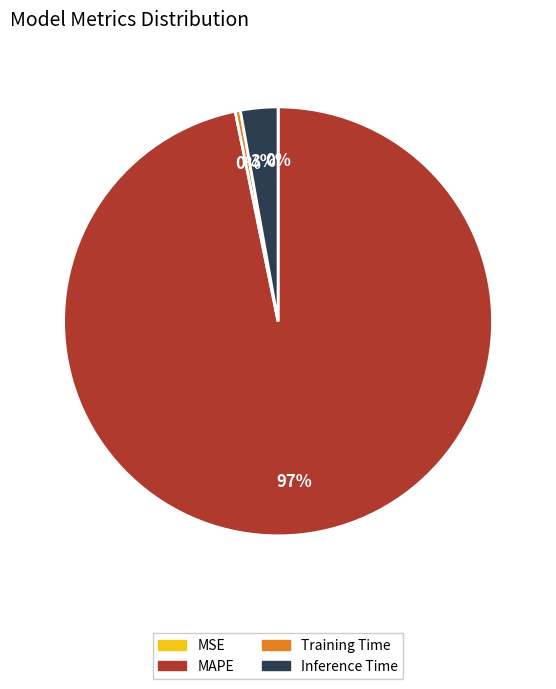

Is it true that Training Time is 8% of the pie?

False